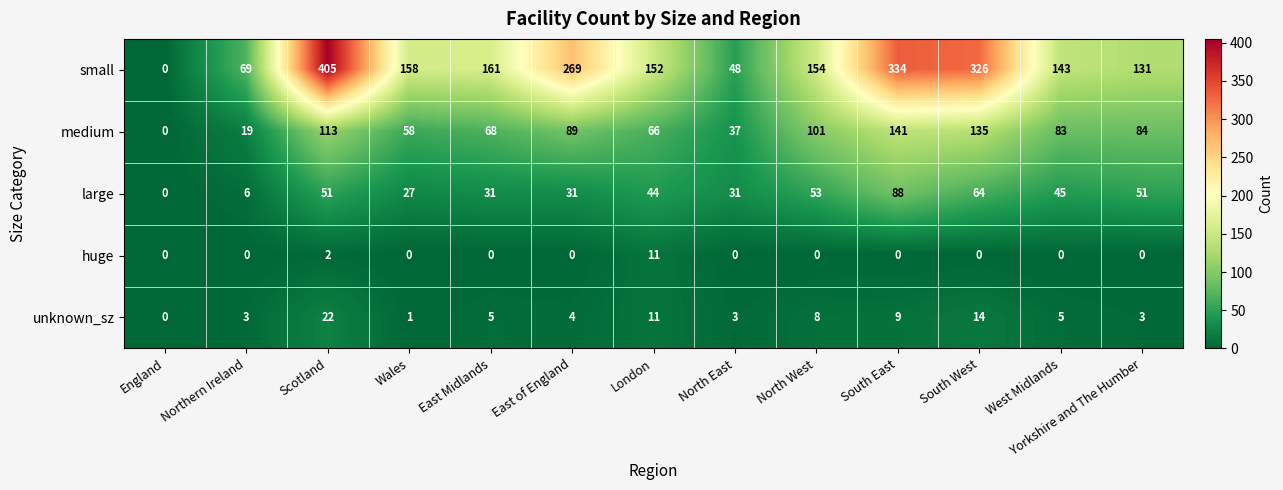

What is the difference between the maximum and minimum values in the large series?

88